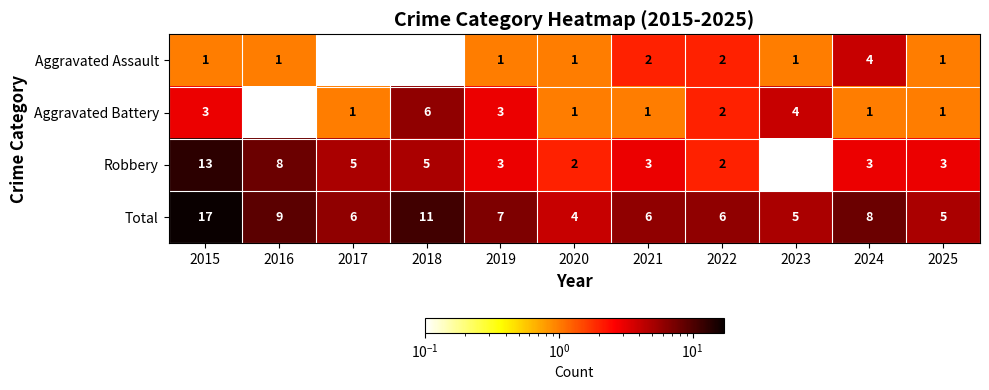

Between 2015 and 2025, which series saw the biggest shift?

Total